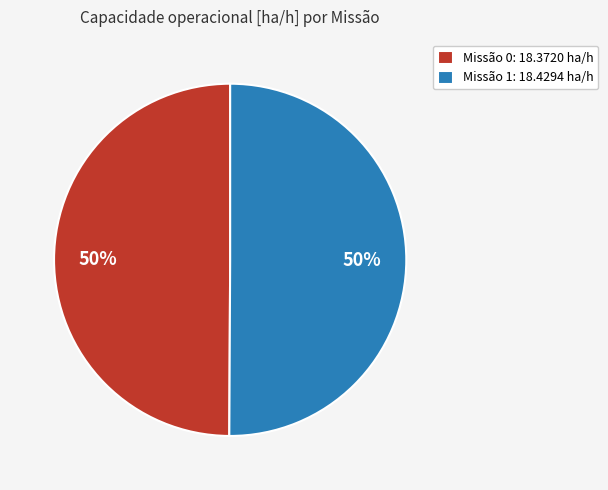

Is it true that Missão 1: 18.4294 ha/h is 39% of the pie?

False